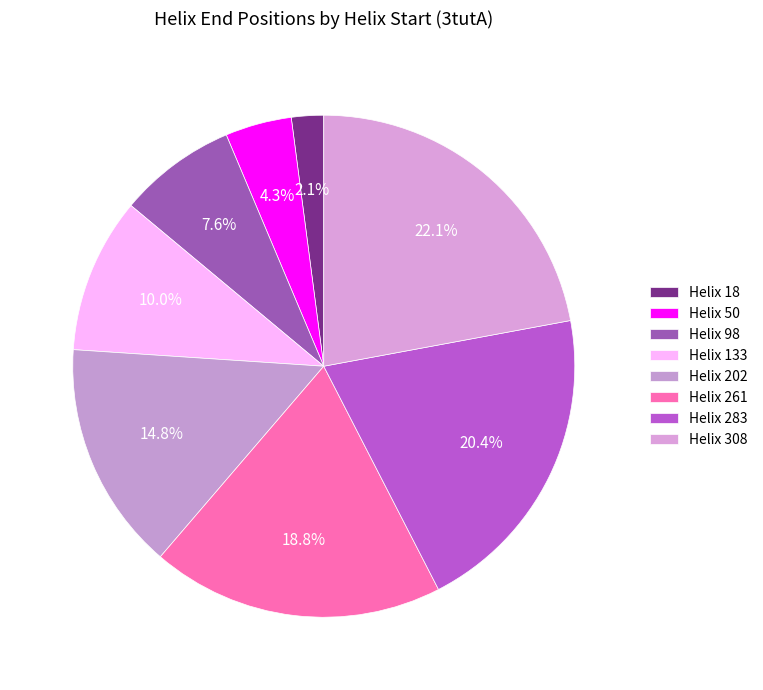

To the nearest percent, what percentage of the pie is Helix 202?

15%